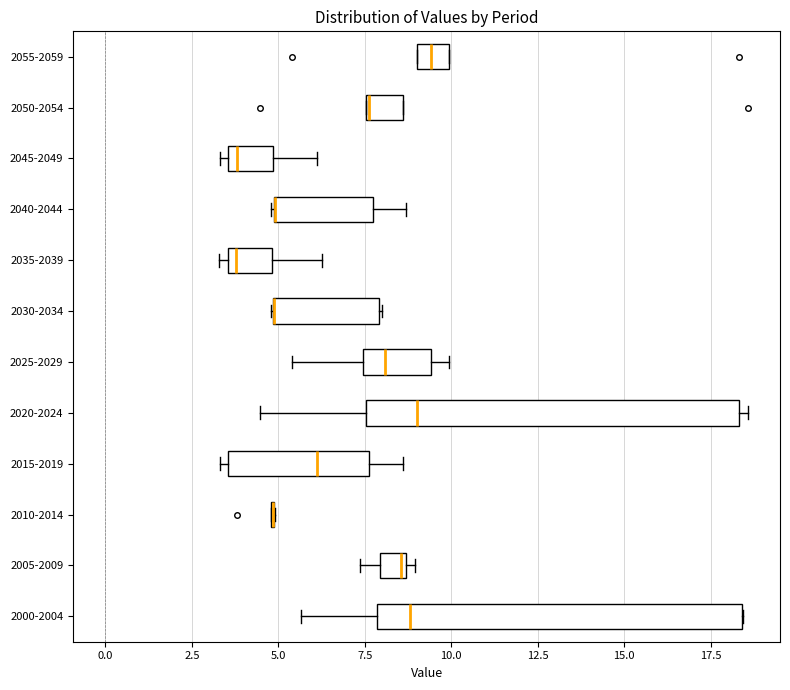

Reading bottom to top, transcribe this box plot: for each box, give where its median line is, the range the box spans, and where its two whiskers end, as read against the x-axis. The values are not printed on the chart, so give them approximately, as read against the axis.

2000-2004: median 9.0, box 8.0 to 18.5, whiskers 5.5 to 18.5
2005-2009: median 8.5, box 8.0 to 8.5, whiskers 7.5 to 9.0
2010-2014: box collapsed to a line at 5.0, whiskers 5.0 to 5.0
2015-2019: median 6.0, box 3.5 to 7.5, whiskers 3.5 (just left of the box's left edge) to 8.5
2020-2024: median 9.0, box 7.5 to 18.5, whiskers 4.5 to 18.5 (just right of the box's right edge)
2025-2029: median 8.0, box 7.5 to 9.5, whiskers 5.5 to 10.0
2030-2034: median 5.0 (drawn on the box's left edge), box 5.0 to 8.0, whiskers 5.0 to 8.0
2035-2039: median 4.0, box 3.5 to 5.0, whiskers 3.5 (just left of the box's left edge) to 6.5
2040-2044: median 5.0 (drawn on the box's left edge), box 5.0 to 7.5, whiskers 5.0 to 8.5
2045-2049: median 4.0, box 3.5 to 5.0, whiskers 3.5 (just left of the box's left edge) to 6.0
2050-2054: median 7.5, box 7.5 to 8.5, whiskers 7.5 to 8.5
2055-2059: median 9.5, box 9.0 to 10.0, whiskers 9.0 to 10.0